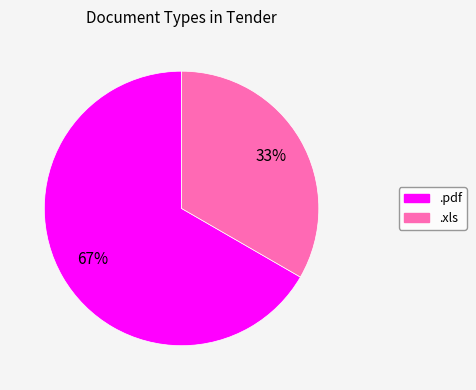

Which slice represents more than half of the pie?

.pdf